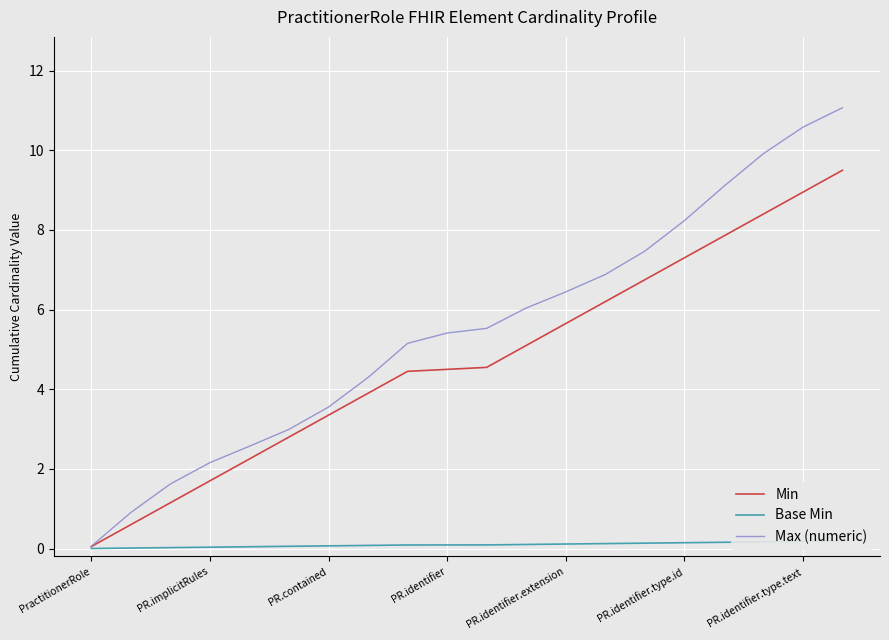

How many data points does each series have?

20